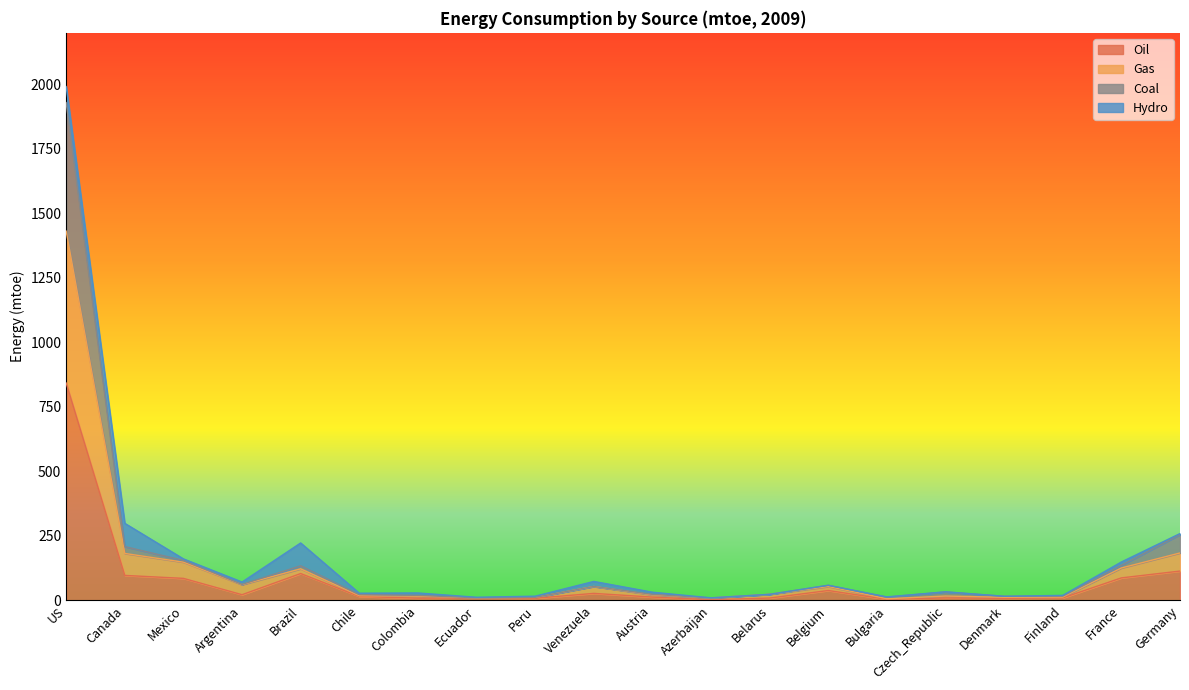

What is the highest value of the Oil series?

842.9